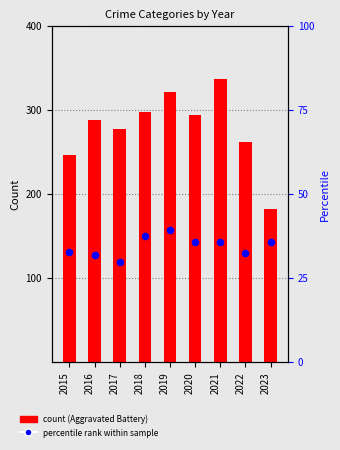

Which series reaches the minimum Y coordinate?

percentile rank within sample